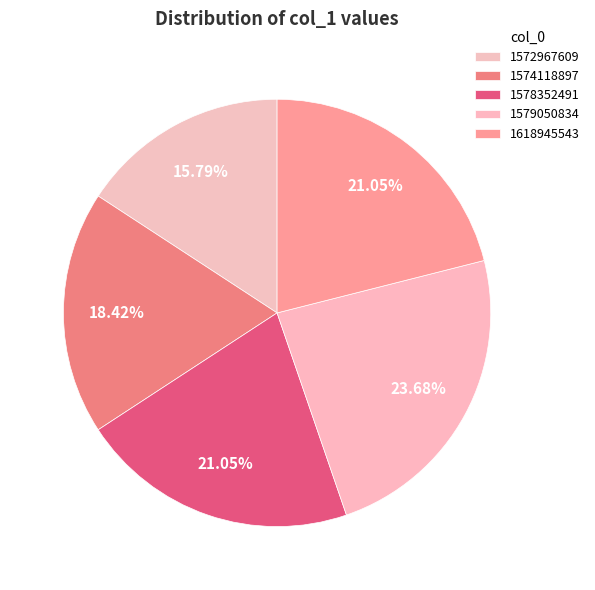

Which category has the smallest portion of the pie?

1572967609